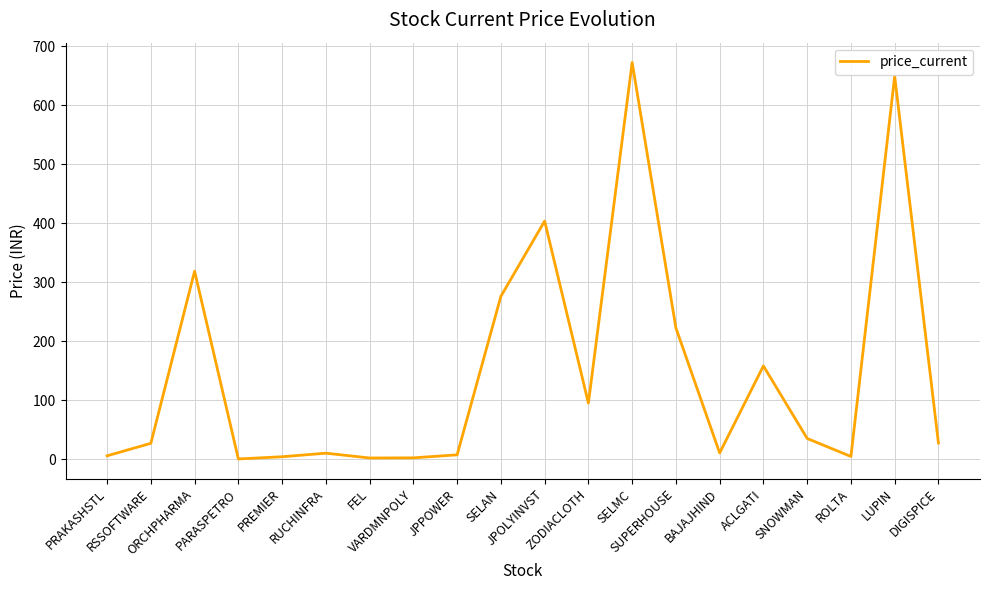

Which has a higher value, PRAKASHSTL or ORCHPHARMA?

ORCHPHARMA